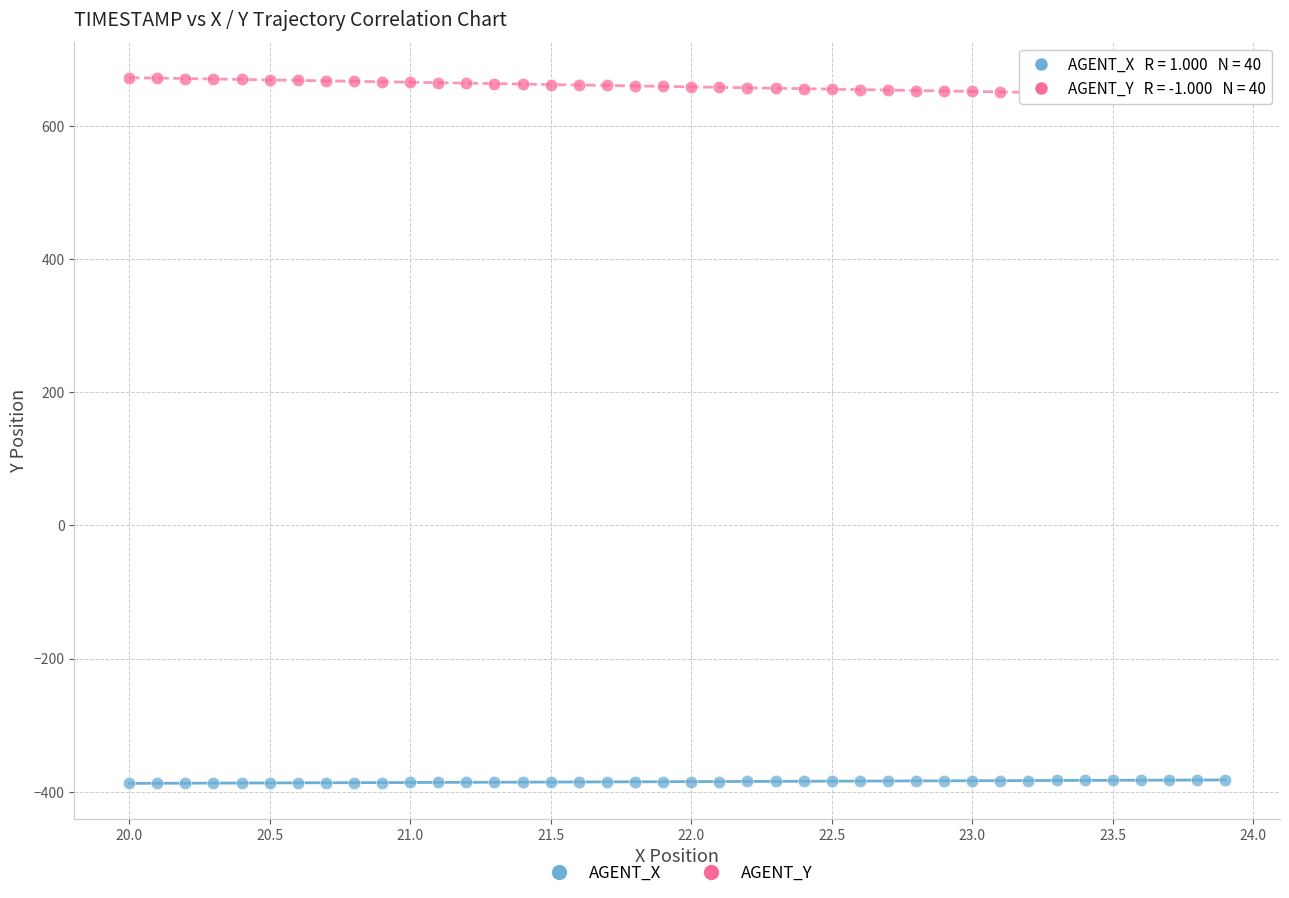

Across all data points, what is the range of X values (max minus min)?

3.9